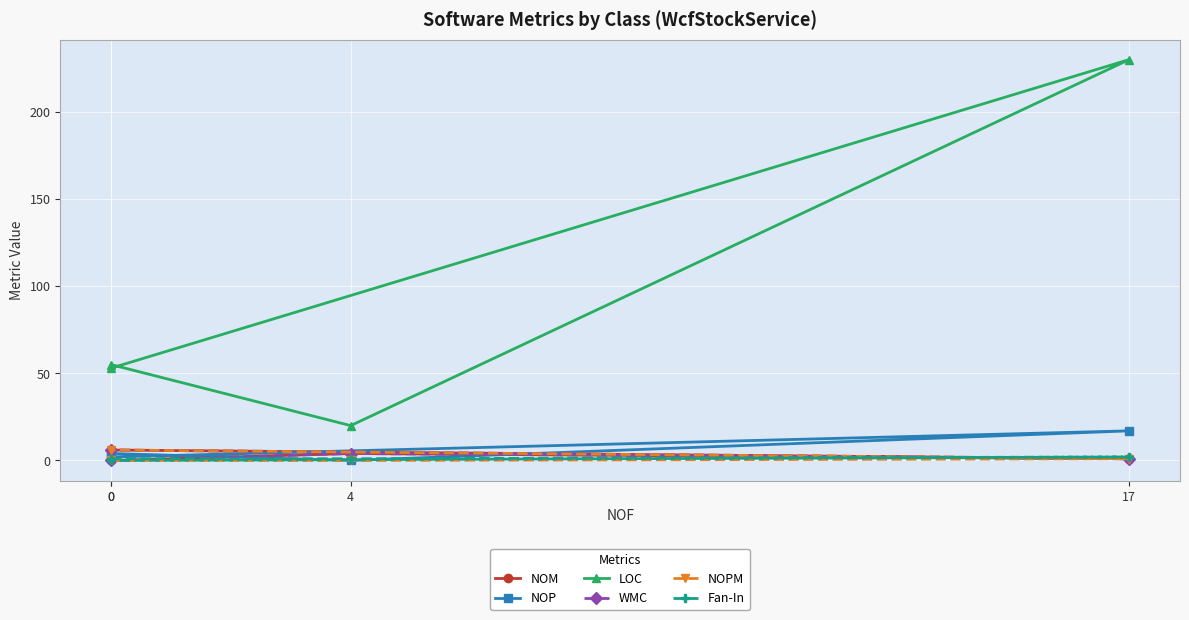

True or false: Fan-In has more than 2 interior local peaks.

False